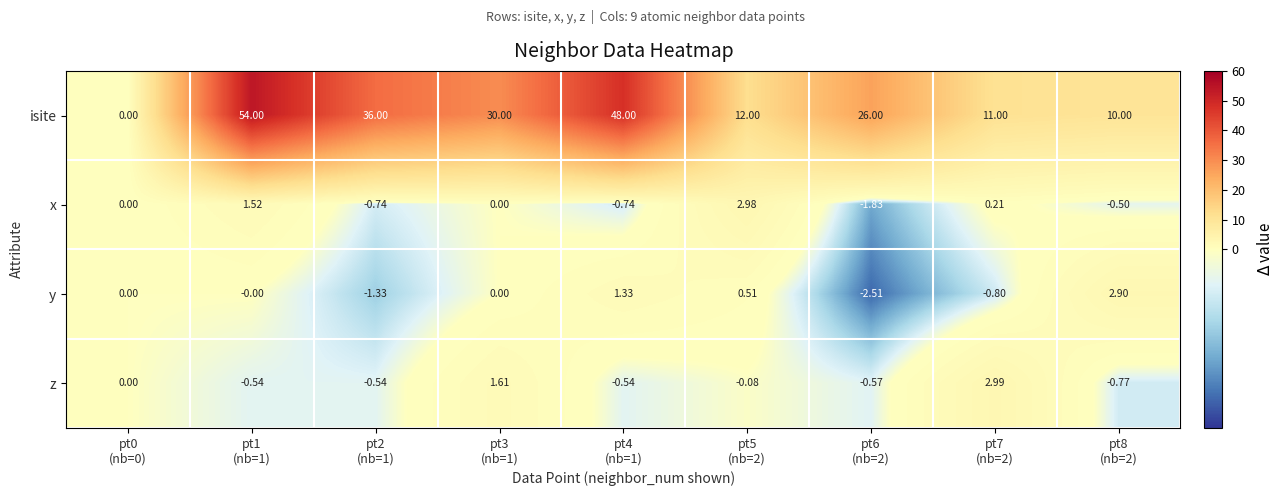

What is the maximum value shown in the chart?

54.0